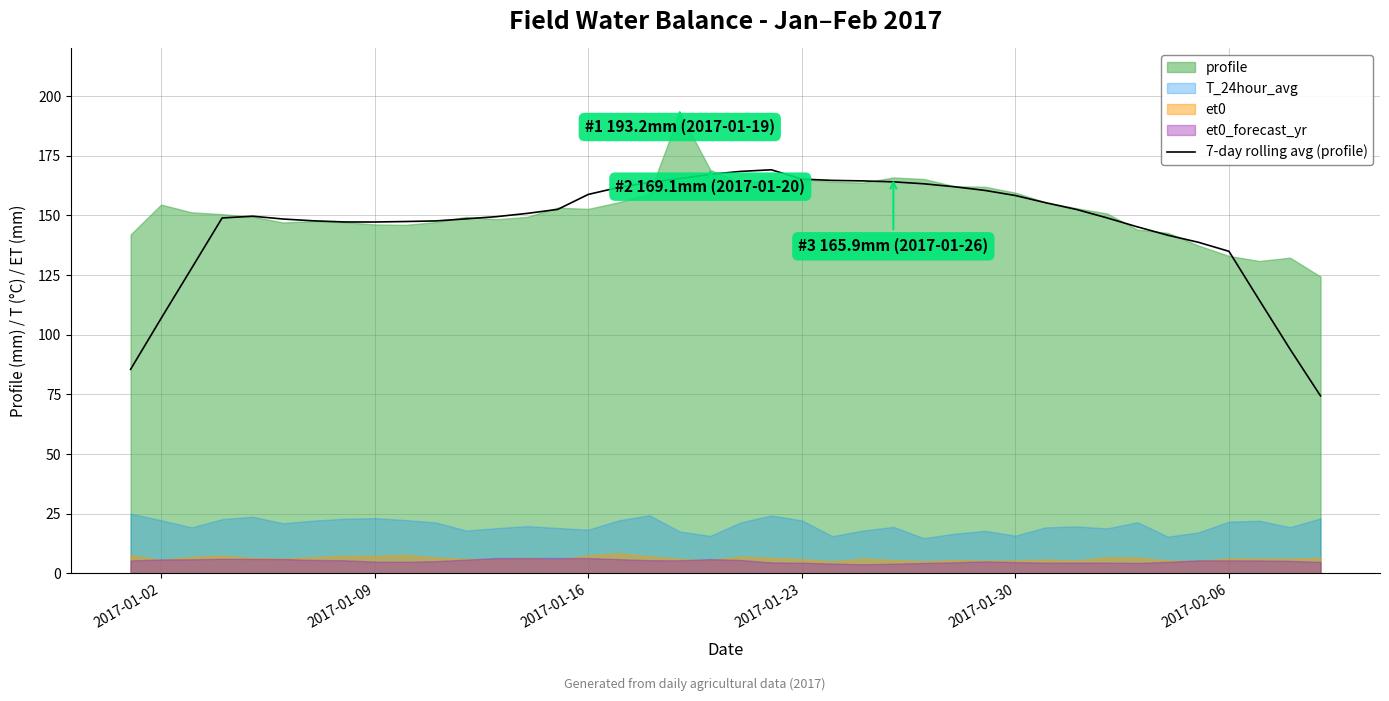

Reading left to right, list all the values displayed in this chart.

85.5	106.9	127.9	149.0	149.7	148.5	147.8	147.3	147.3	147.5	147.7	148.6	149.5	150.9	152.6	158.8	161.8	163.8	165.5	167.2	168.5	169.1	165.2	164.7	164.5	164.1	163.3	162.0	160.5	158.4	155.3	152.5	149.0	145.2	141.7	138.8	135.0	114.4	94.0	74.4